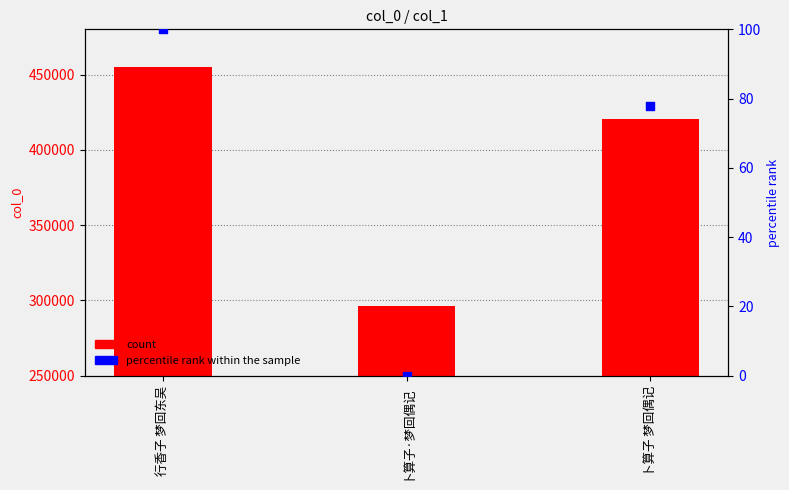

Which series has the largest total across all categories?

count